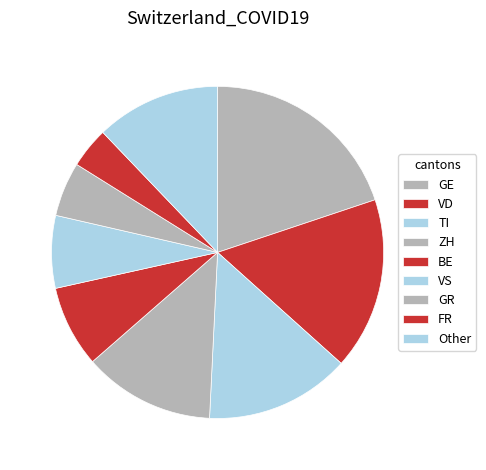

Is there a majority slice in this chart?

No